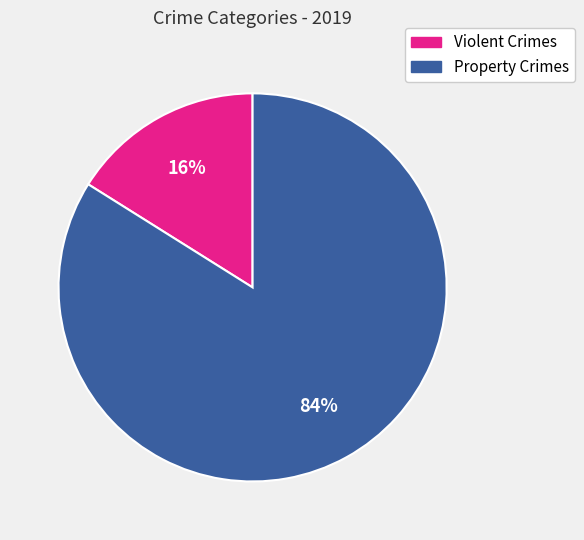

Does any single category account for the majority?

Yes